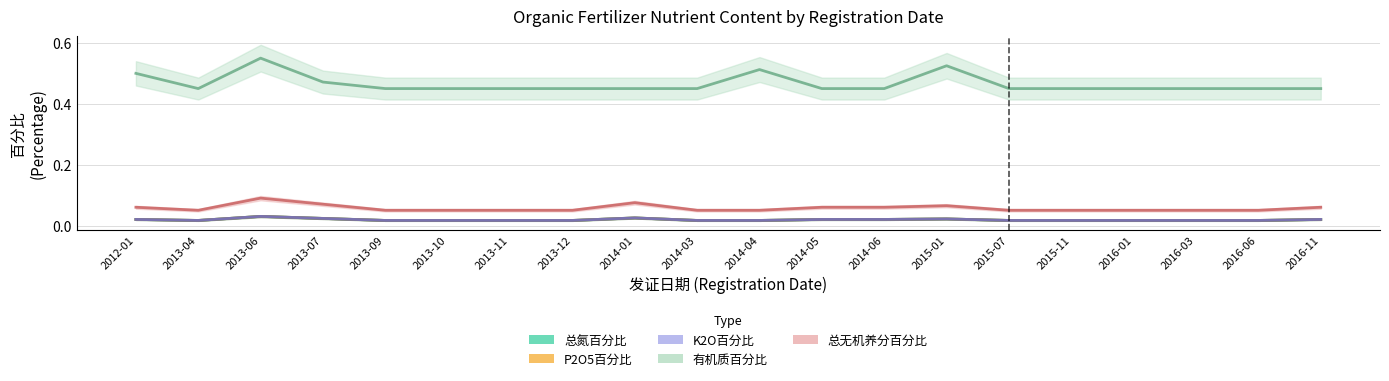

Is this an area chart (filled region under the line)?

No